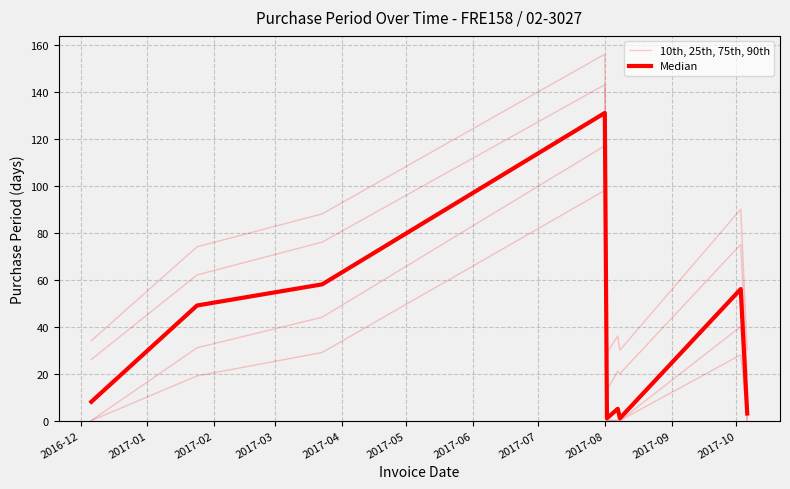

Which category has the lowest value in the 10th, 25th, 75th, 90th series?

2016-12